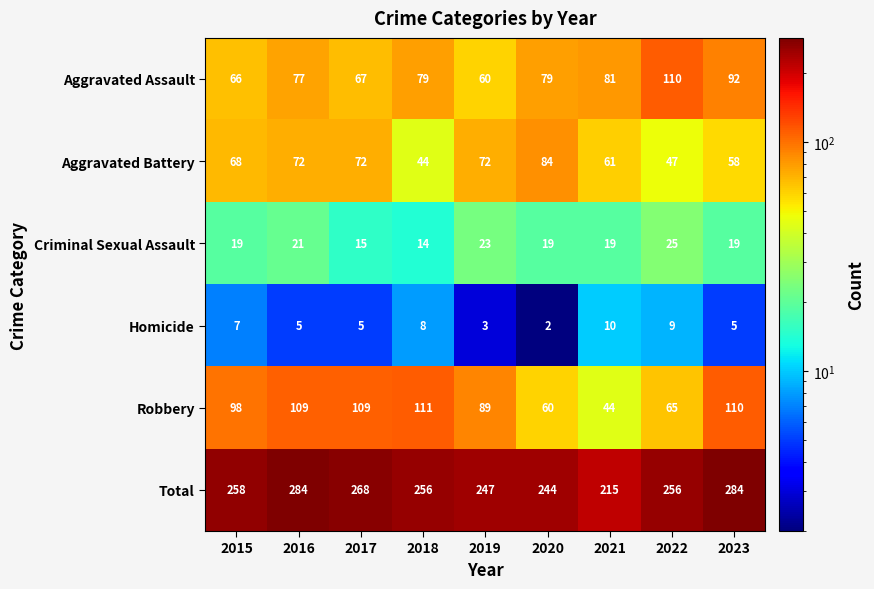

Which category has the lowest value in the Aggravated Battery series?

2018